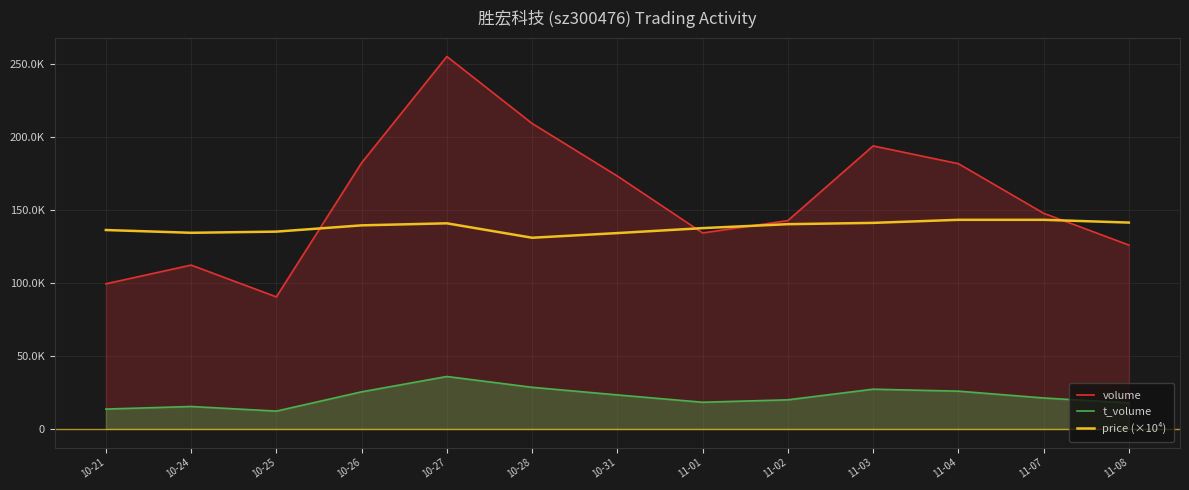

At which label does volume reach its peak?

10-27